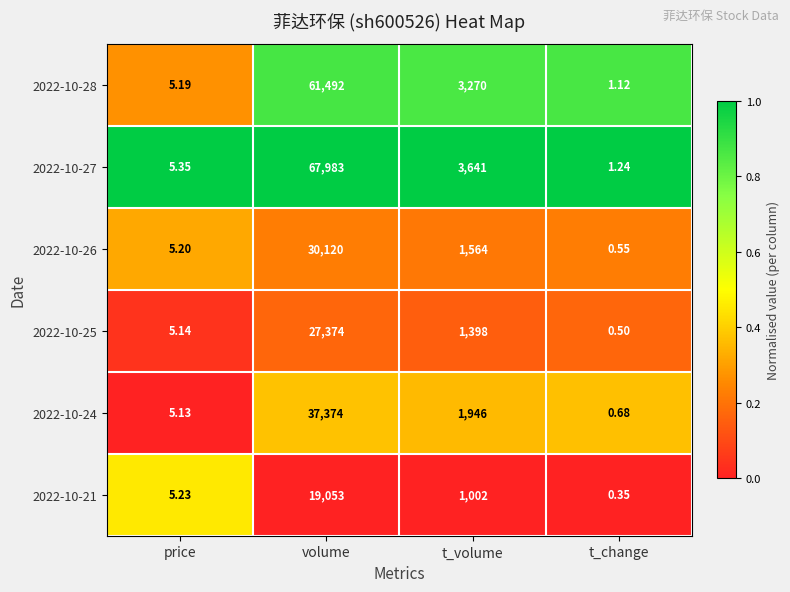

Where does the 2022-10-28 series first go above 3270?

volume